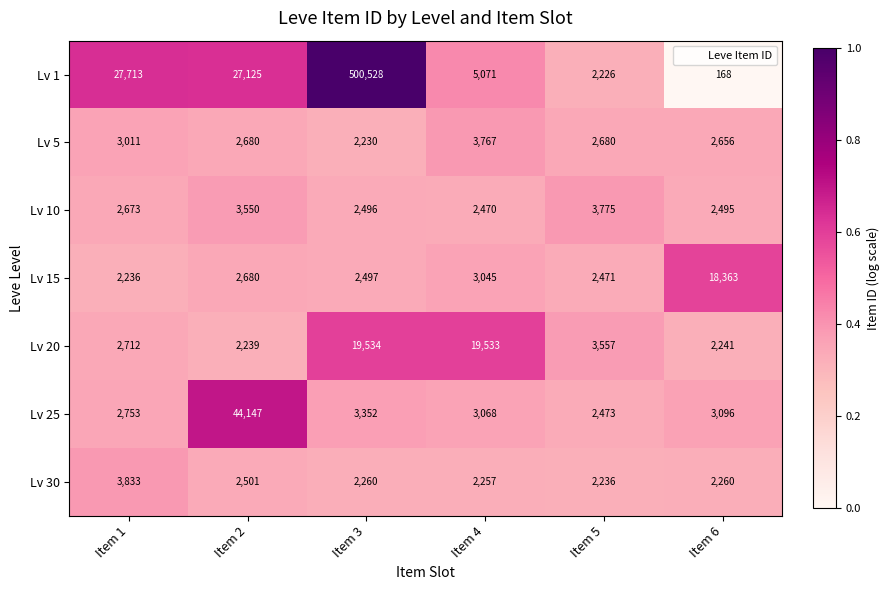

What is the difference between the Lv 20 values at Item 1 and Item 6?

471